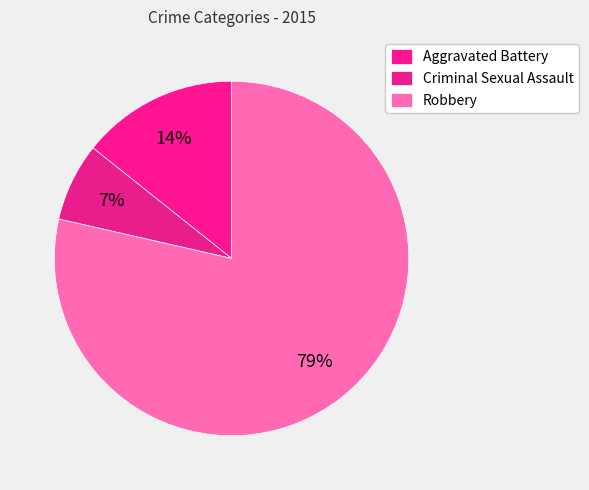

Which slice is the largest?

Robbery